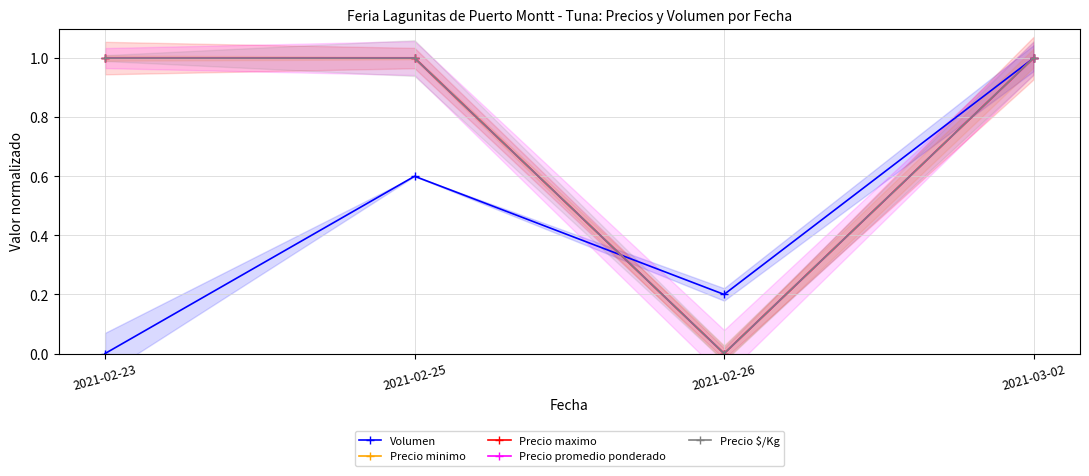

Reading left to right, transcribe all the data shown in this chart.

Volumen: 2021-02-23=0.0	2021-02-25=0.6	2021-02-26=0.2	2021-03-02=1.0
Precio minimo: 2021-02-23=1.0	2021-02-25=1.0	2021-02-26=0.0	2021-03-02=1.0
Precio maximo: 2021-02-23=1.0	2021-02-25=1.0	2021-02-26=0.0	2021-03-02=1.0
Precio promedio ponderado: 2021-02-23=1.0	2021-02-25=1.0	2021-02-26=0.0	2021-03-02=1.0
Precio $/Kg: 2021-02-23=1.0	2021-02-25=1.0	2021-02-26=0.0	2021-03-02=1.0